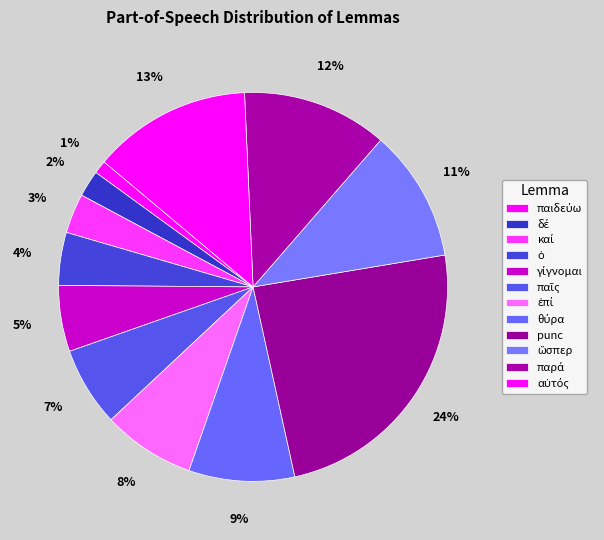

To the nearest percent, what percentage of the pie is αὐτός?

13%